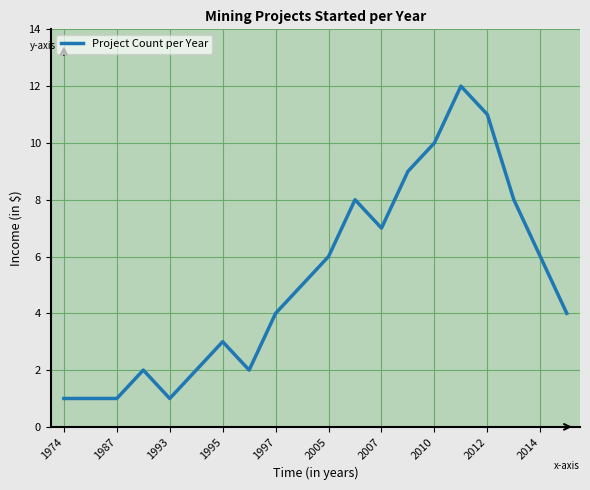

What is the greatest value displayed?

12